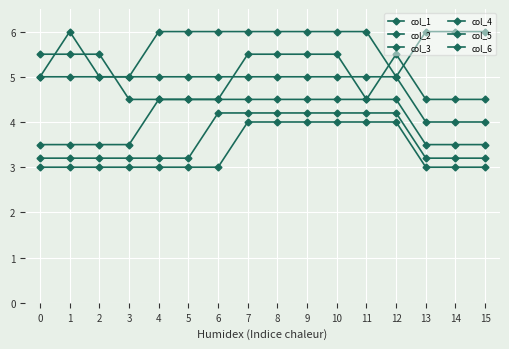

Which series has the widest spread of values?

col_1